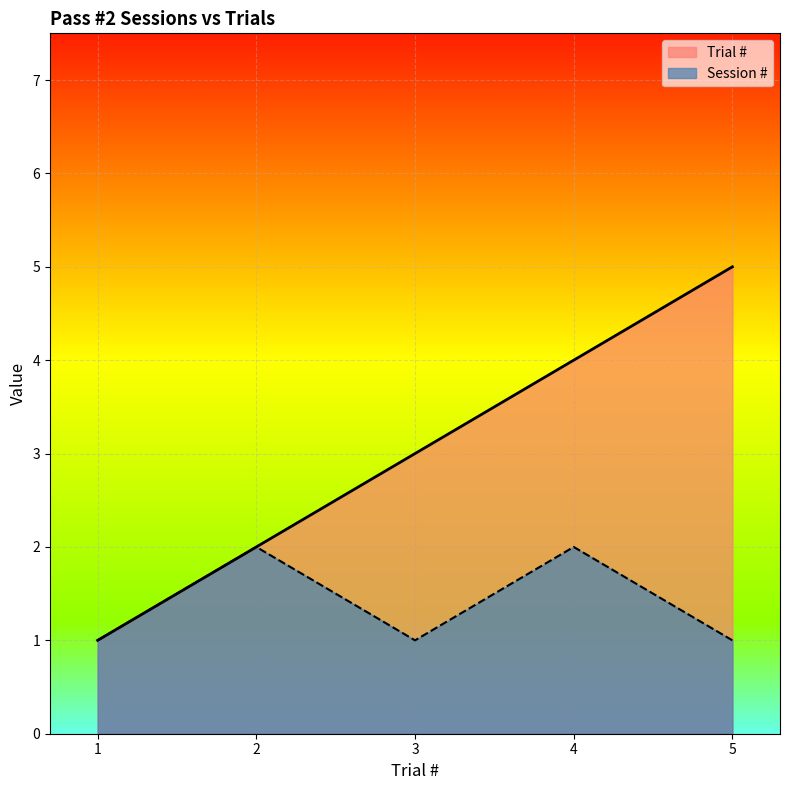

How many categories are shown in the chart?

5